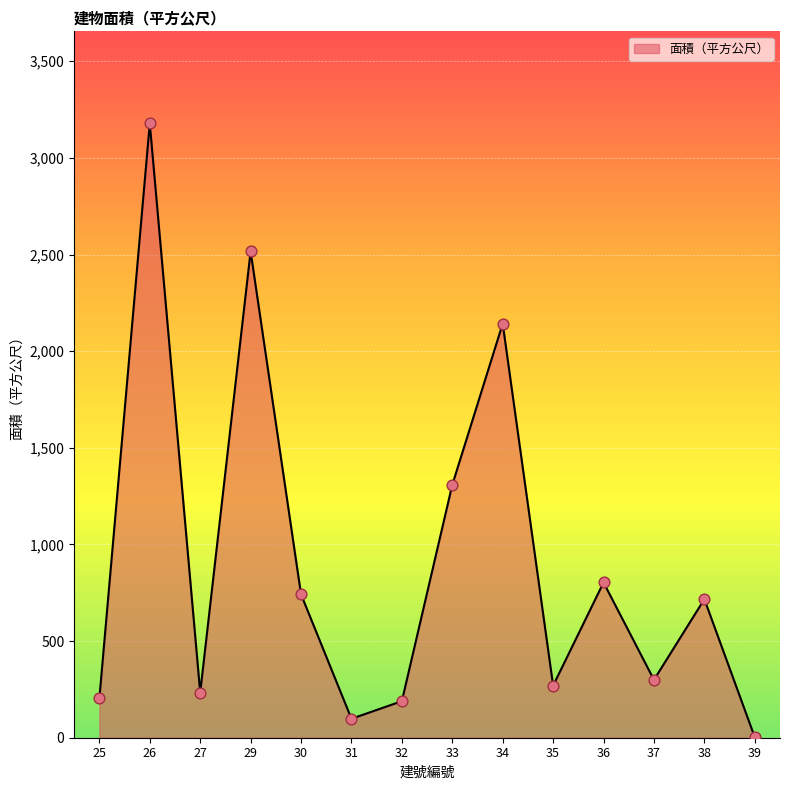

Which has a higher value, 34 or 37?

34